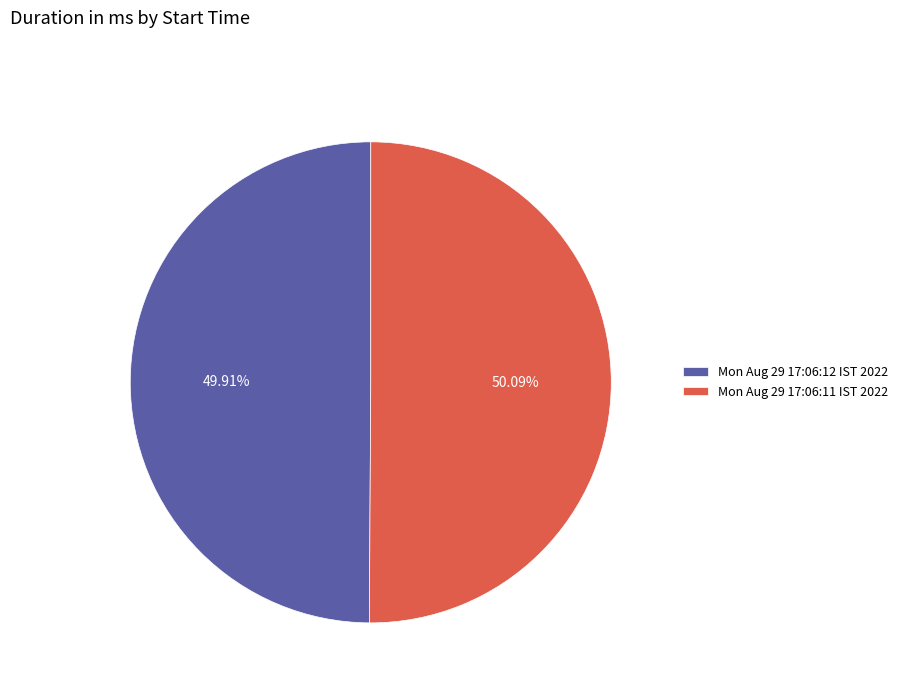

Does any single category account for the majority?

Yes